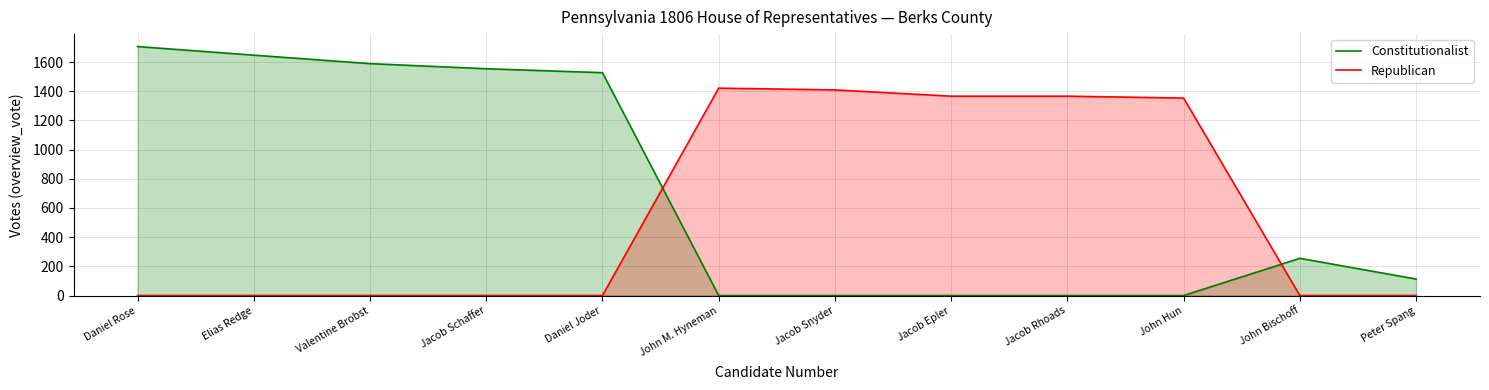

True or false: Constitutionalist has more than 0 interior local peaks.

True